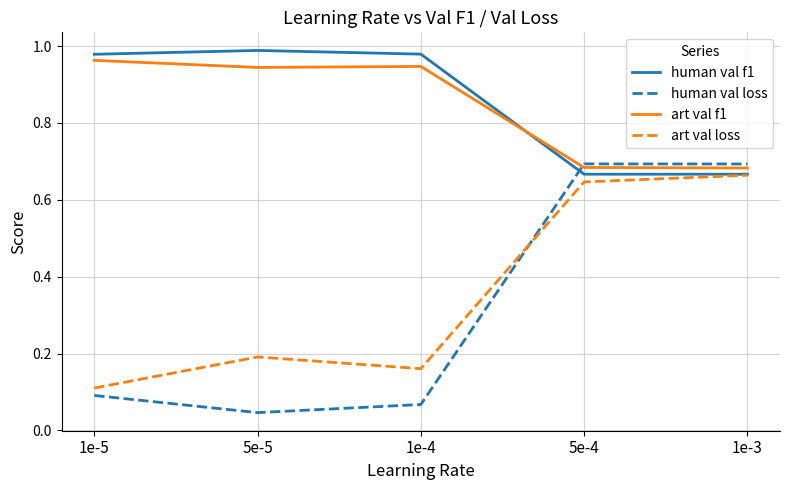

How many intersections are there between human val f1 and human val loss?

1